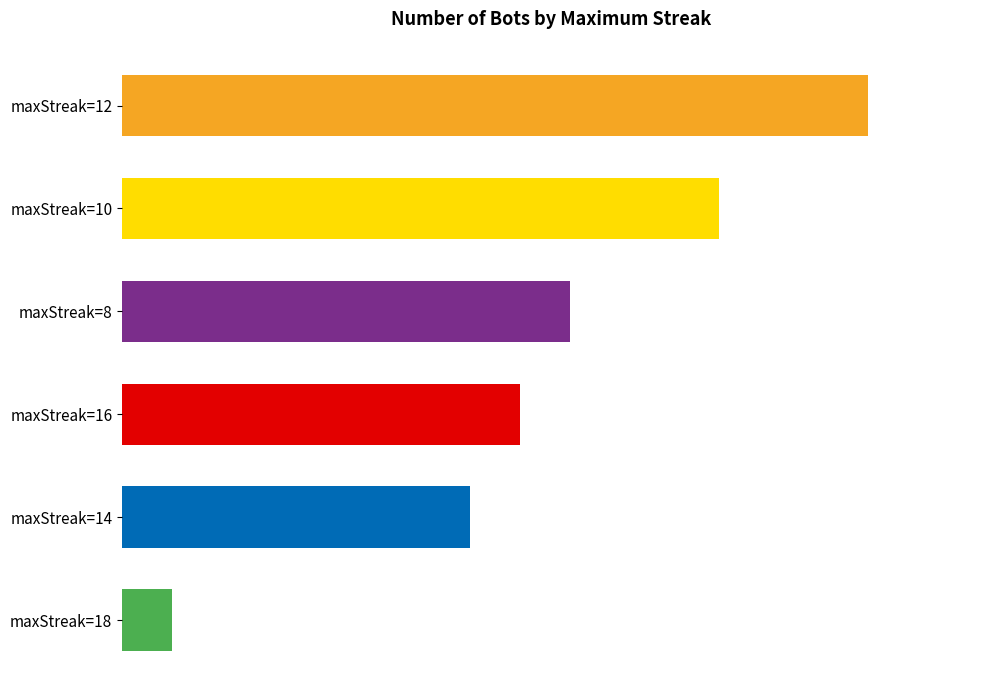

List the labels in order of value, smallest first.

maxStreak=18, maxStreak=14, maxStreak=16, maxStreak=8, maxStreak=10, maxStreak=12